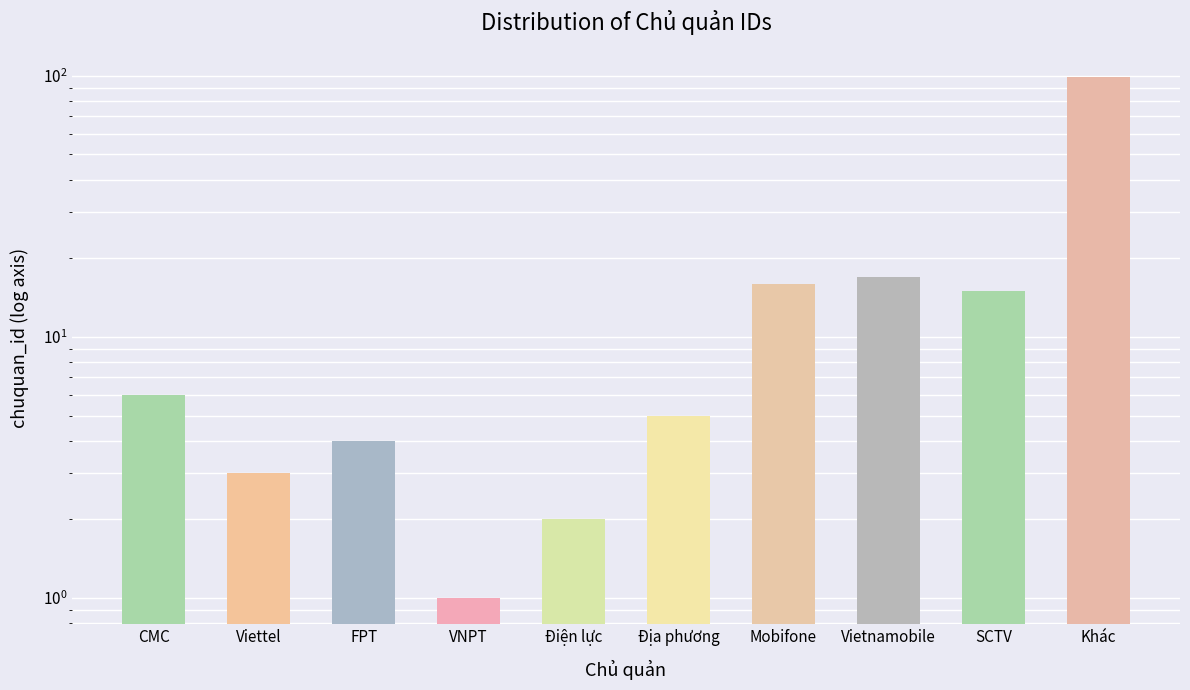

What is the difference between the values at SCTV and Địa phương?

10